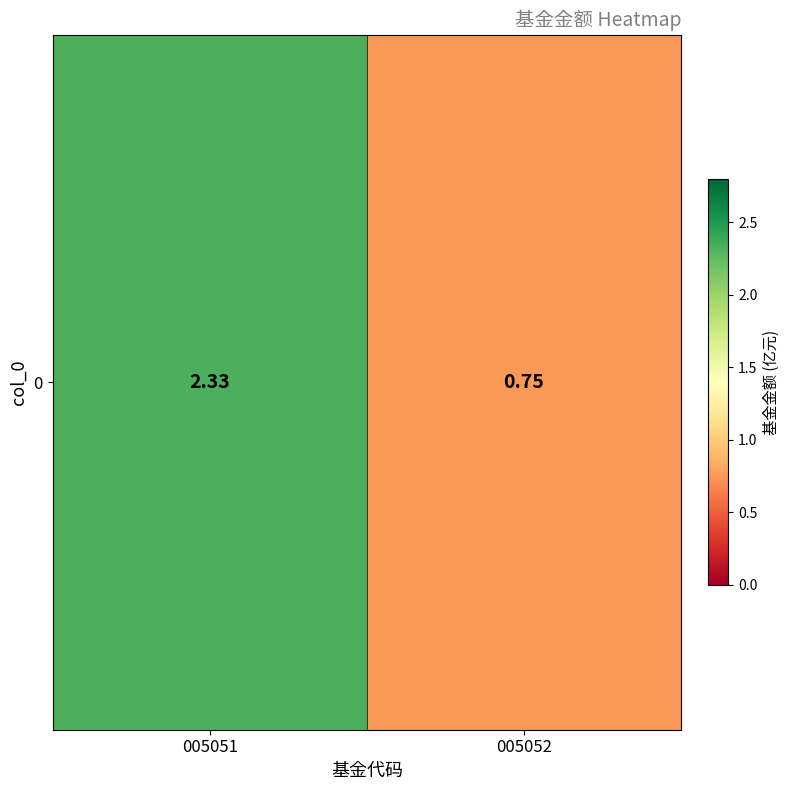

Which category has the lowest value across all series?

005052